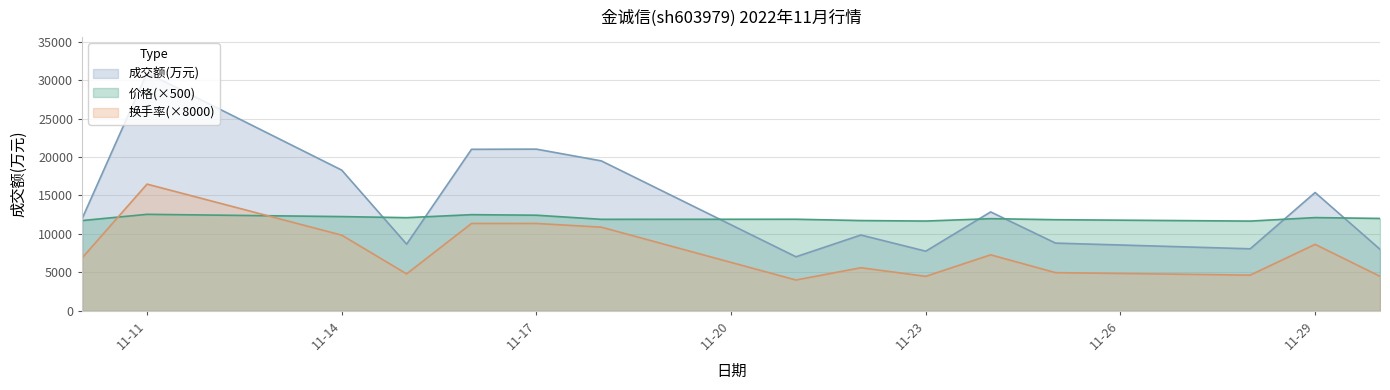

How many interior local peaks does the 换手率 series have?

4